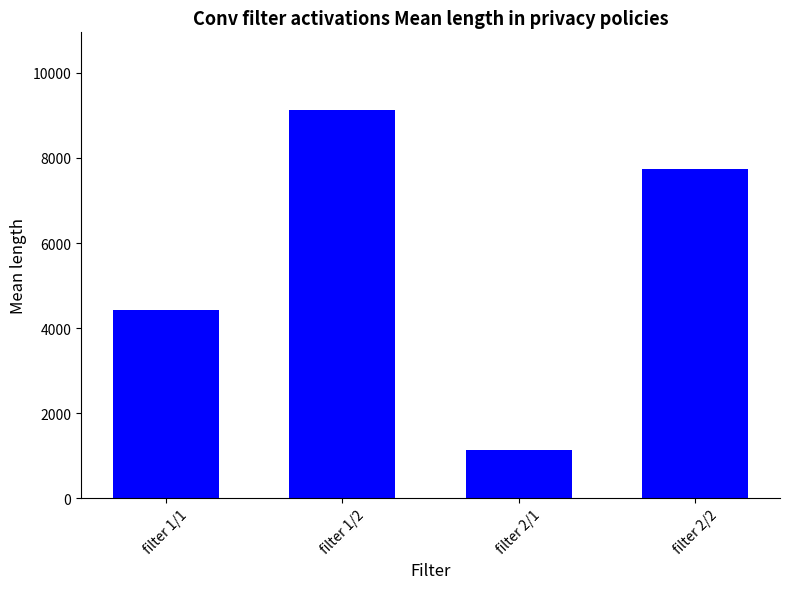

Reading left to right, list all the values displayed in this chart.

4418.5	9127.7	1133.6	7740.5